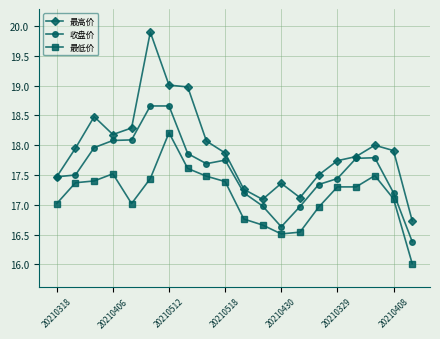

What is the lowest value of the 最低价 series?

16.0